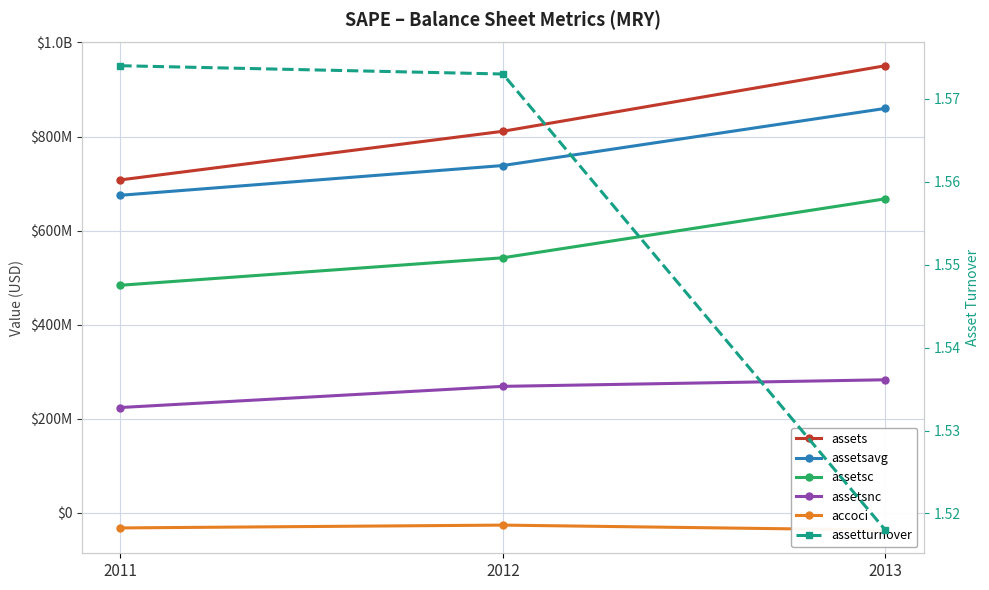

Which series changed the most between 2012 and 2013?

assets